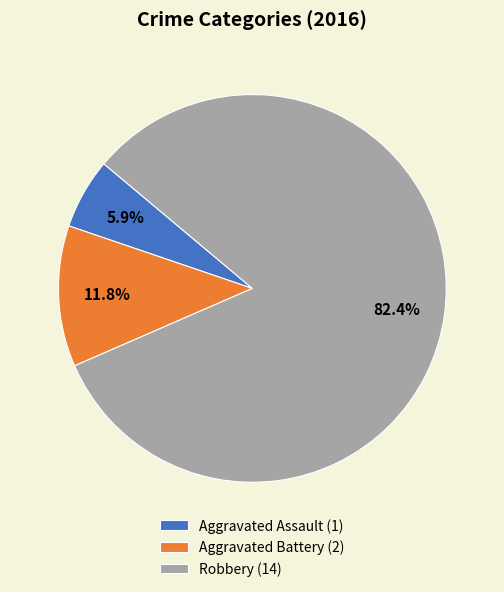

What percentage is the Robbery slice, to the nearest percent?

82%